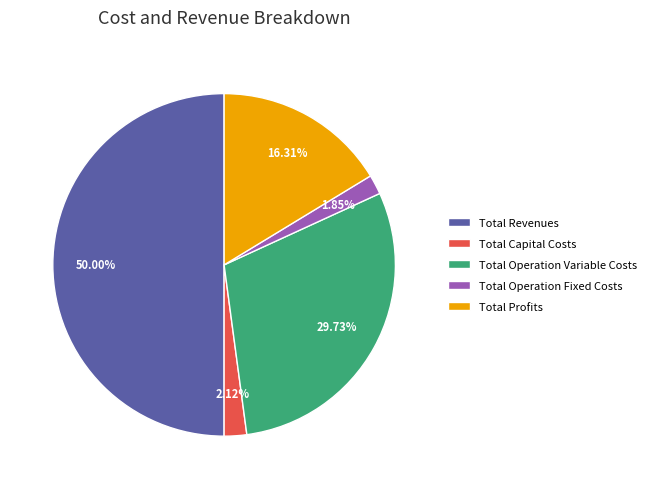

To the nearest percent, what portion does Total Profits represent?

16%